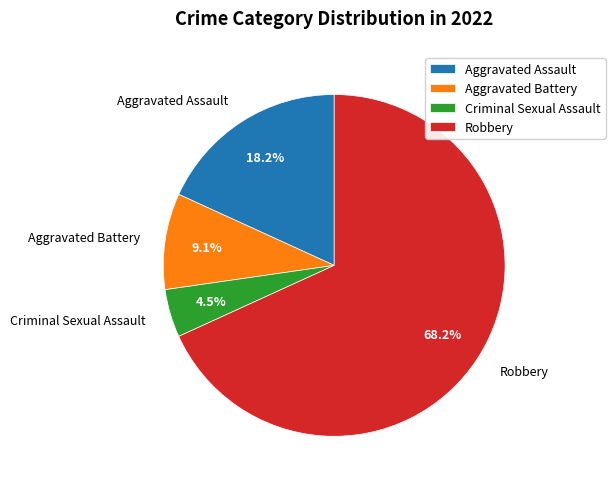

What is the total percentage of Robbery and Criminal Sexual Assault?

72.7%